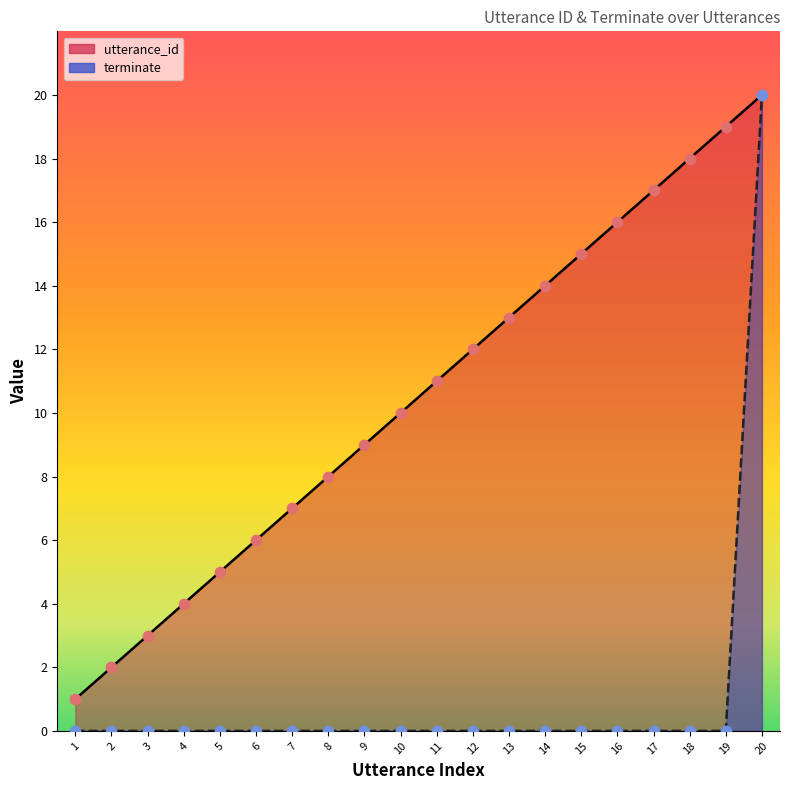

What are all the series names shown in the legend?

utterance_id, terminate